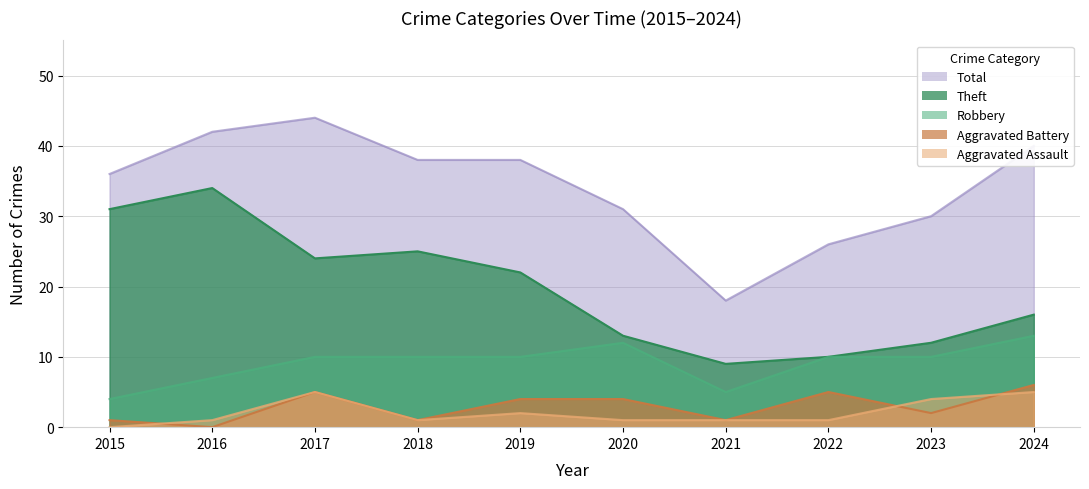

Where is the first local maximum for Robbery?

2020